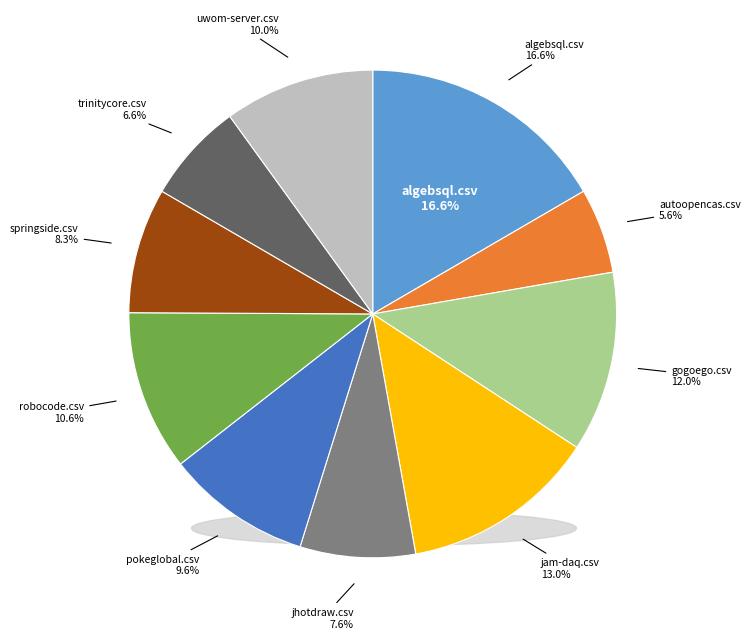

Count the number of slices in the pie.

10